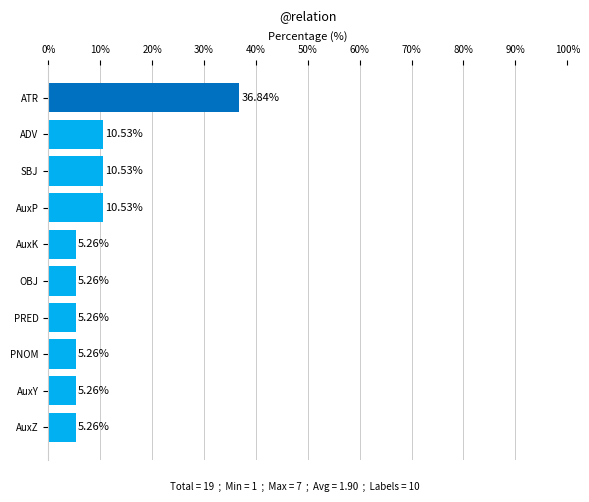

Which category has the highest value across all series?

ATR